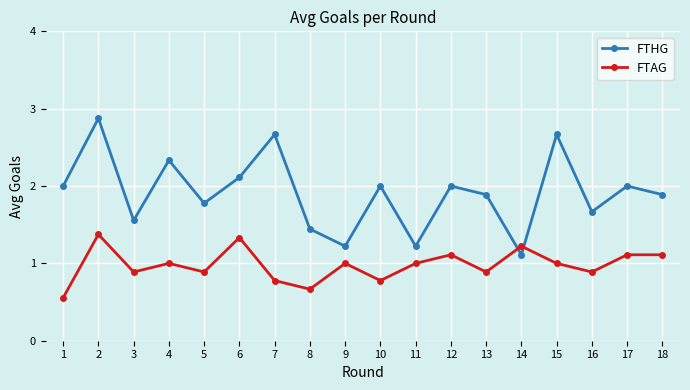

What is the minimum value for FTHG?

1.1